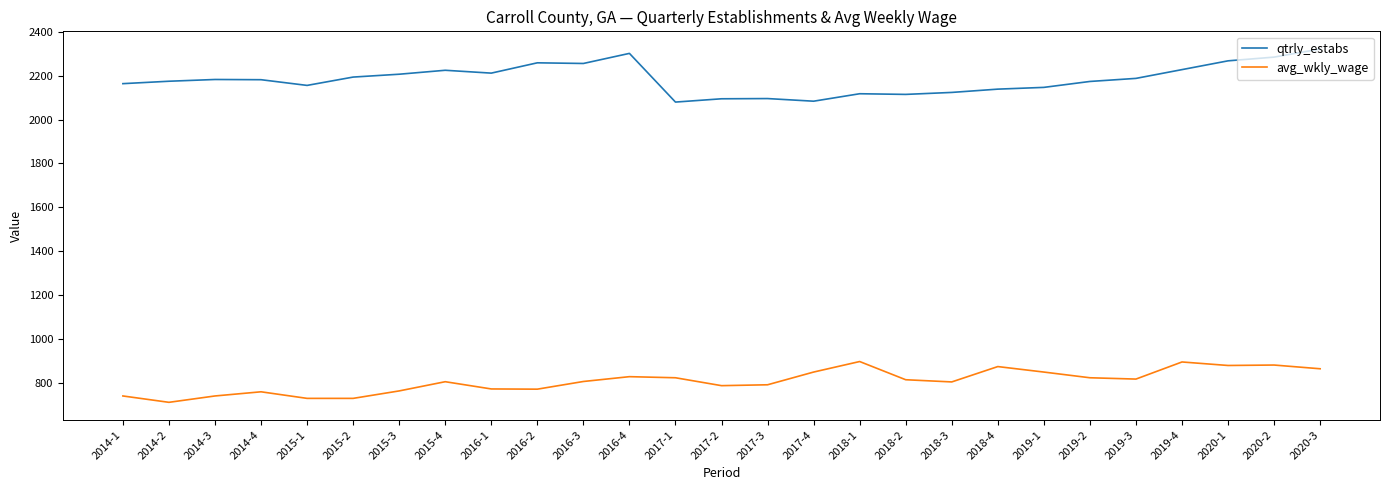

The qtrly_estabs series shows 2183 at 2014-3. True or false?

True